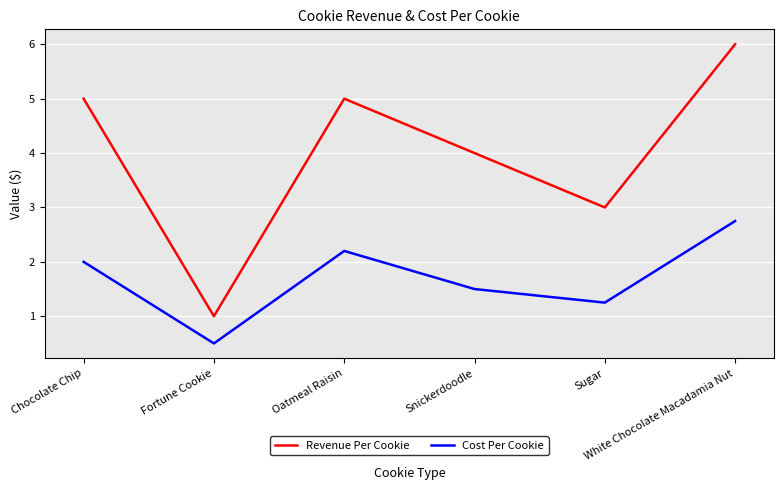

What is the greatest value displayed?

6.0